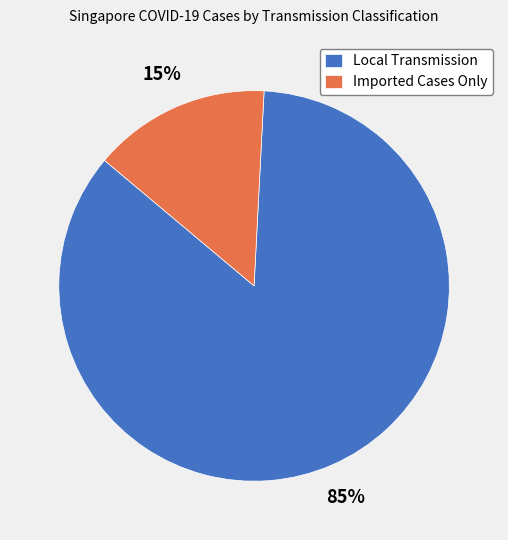

Which category accounts for the majority?

Local Transmission